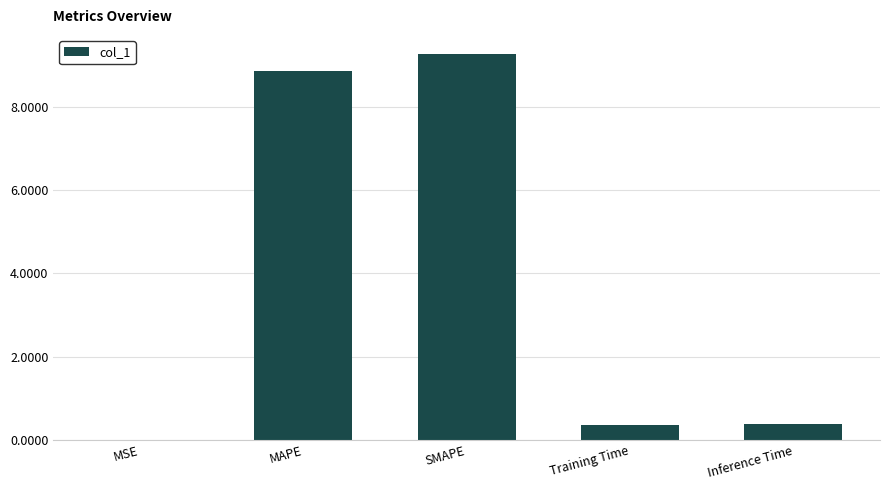

What value does the data have at MAPE?

8.9